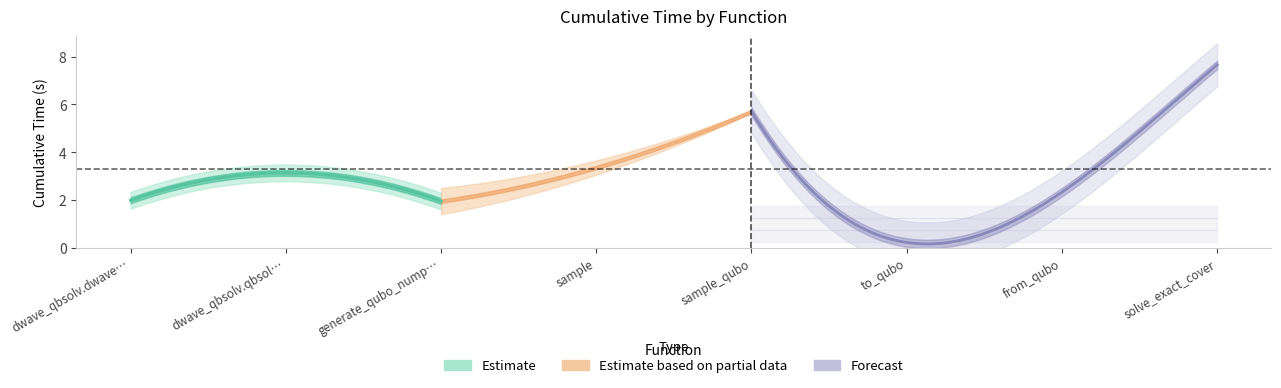

Does the chart display data point markers on the line(s)?

No